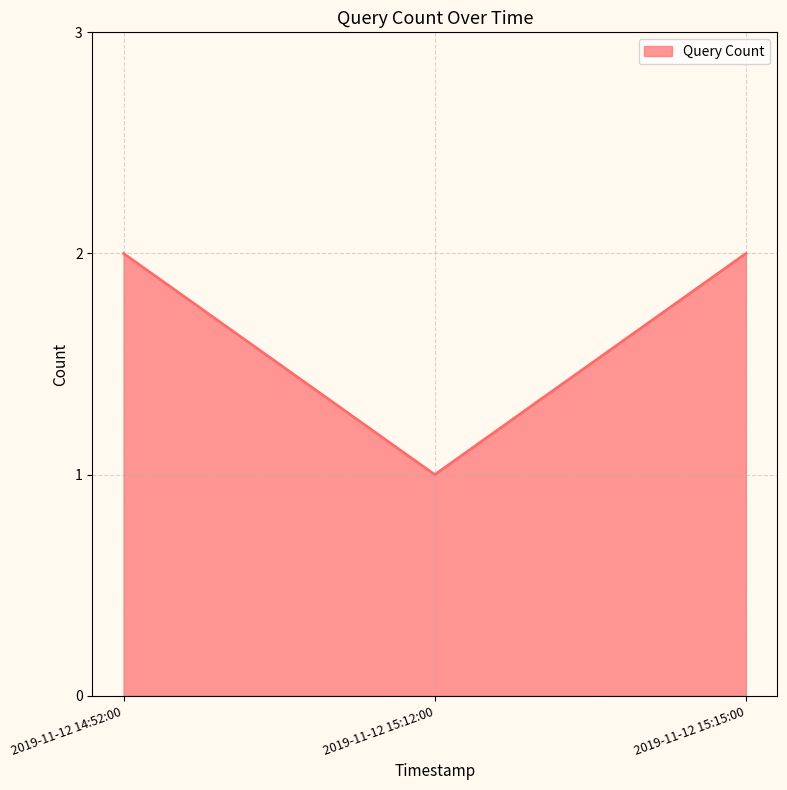

The value at 2019-11-12 15:12:00 is 0. True or false?

False